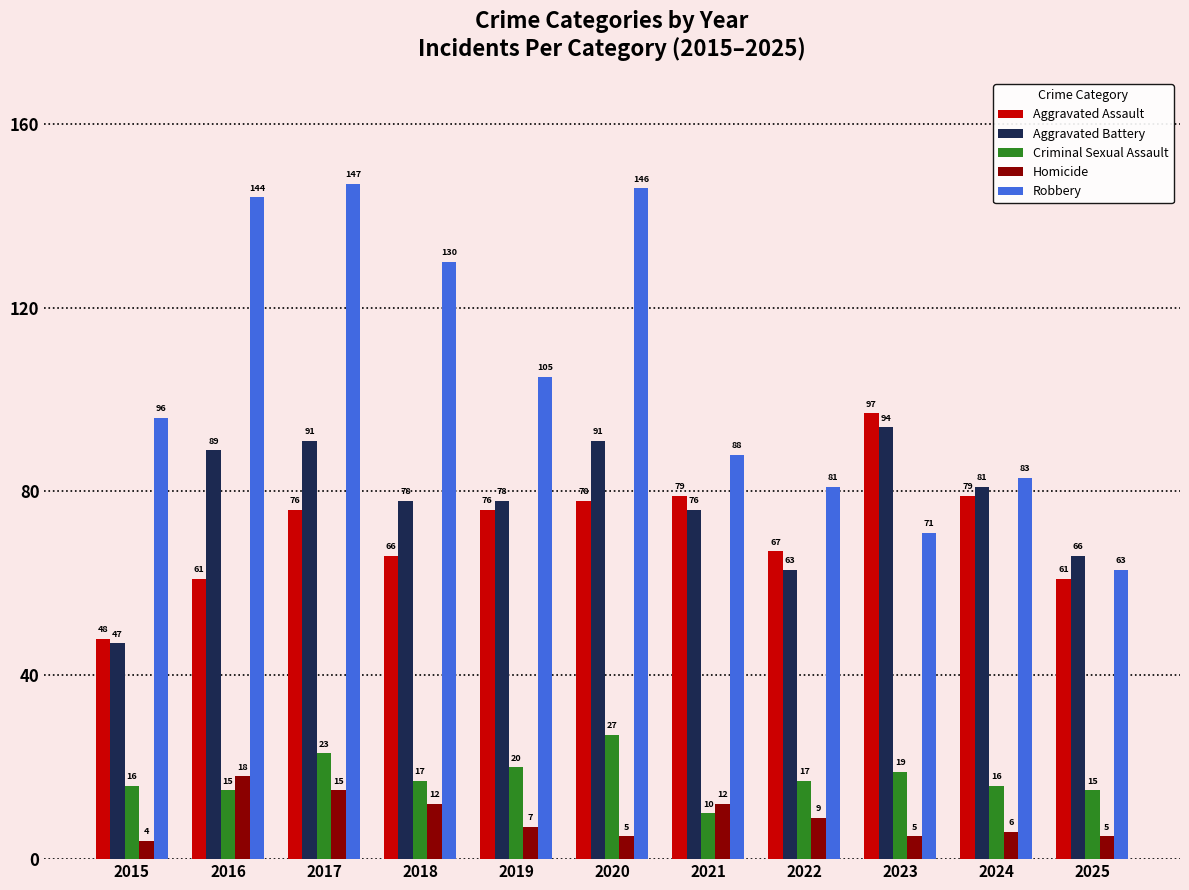

Reading left to right, list all the values displayed in this chart.

Aggravated Assault: 48	61	76	66	76	78	79	67	97	79	61
Aggravated Battery: 47	89	91	78	78	91	76	63	94	81	66
Criminal Sexual Assault: 16	15	23	17	20	27	10	17	19	16	15
Homicide: 4	18	15	12	7	5	12	9	5	6	5
Robbery: 96	144	147	130	105	146	88	81	71	83	63